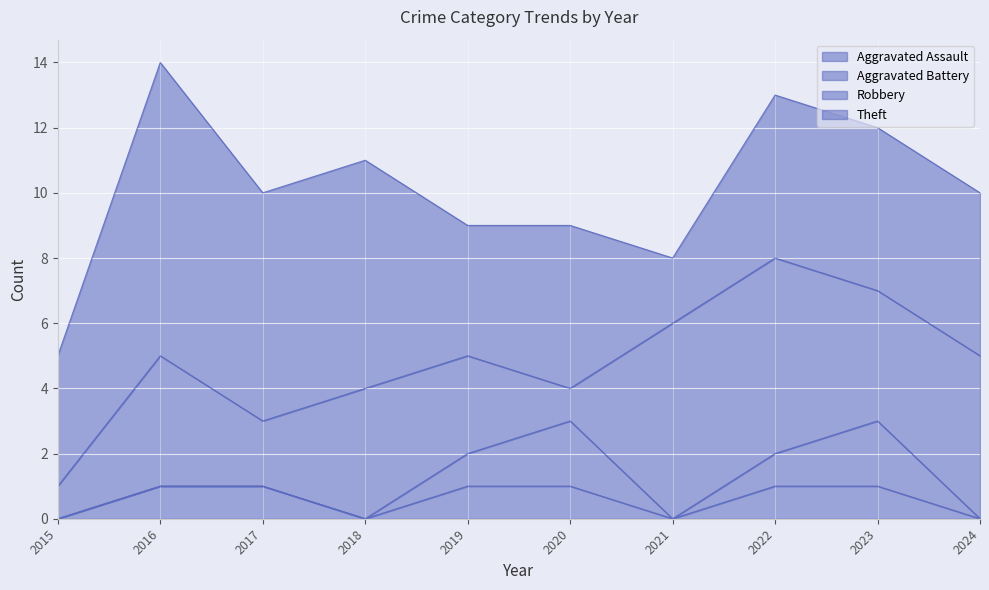

What is the value of the Theft point at the 7th from the left?

2